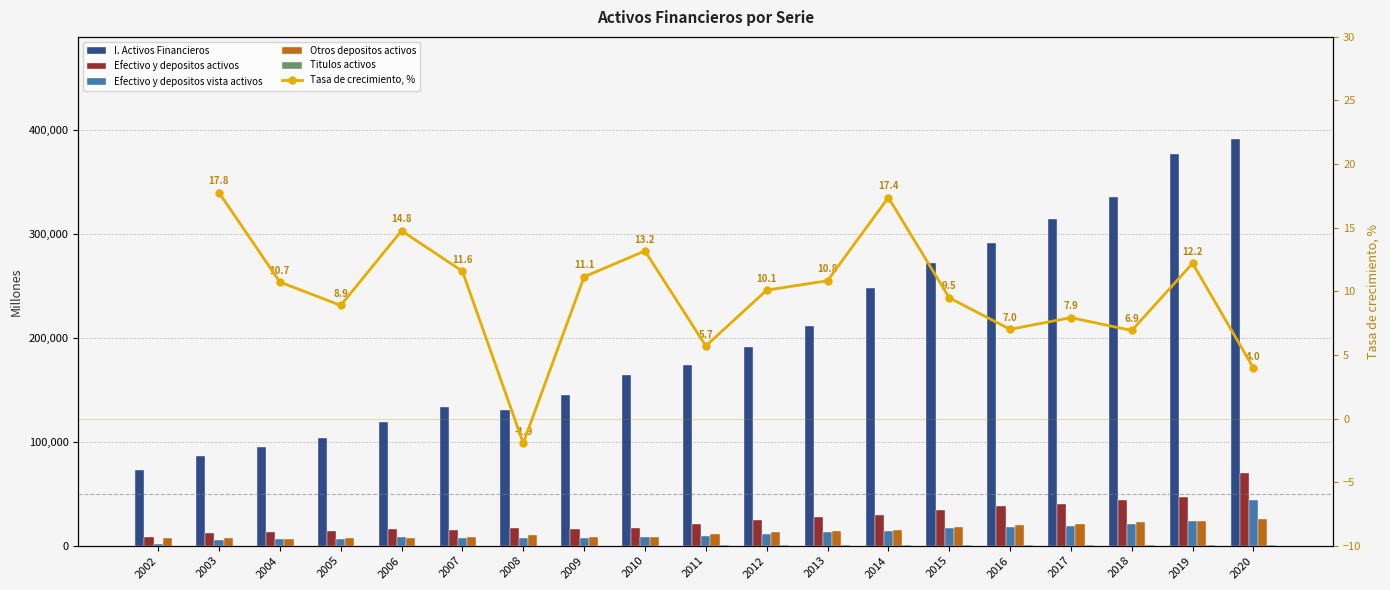

What is the sum of the Titulos activos values at 2020 and 2019?

1092